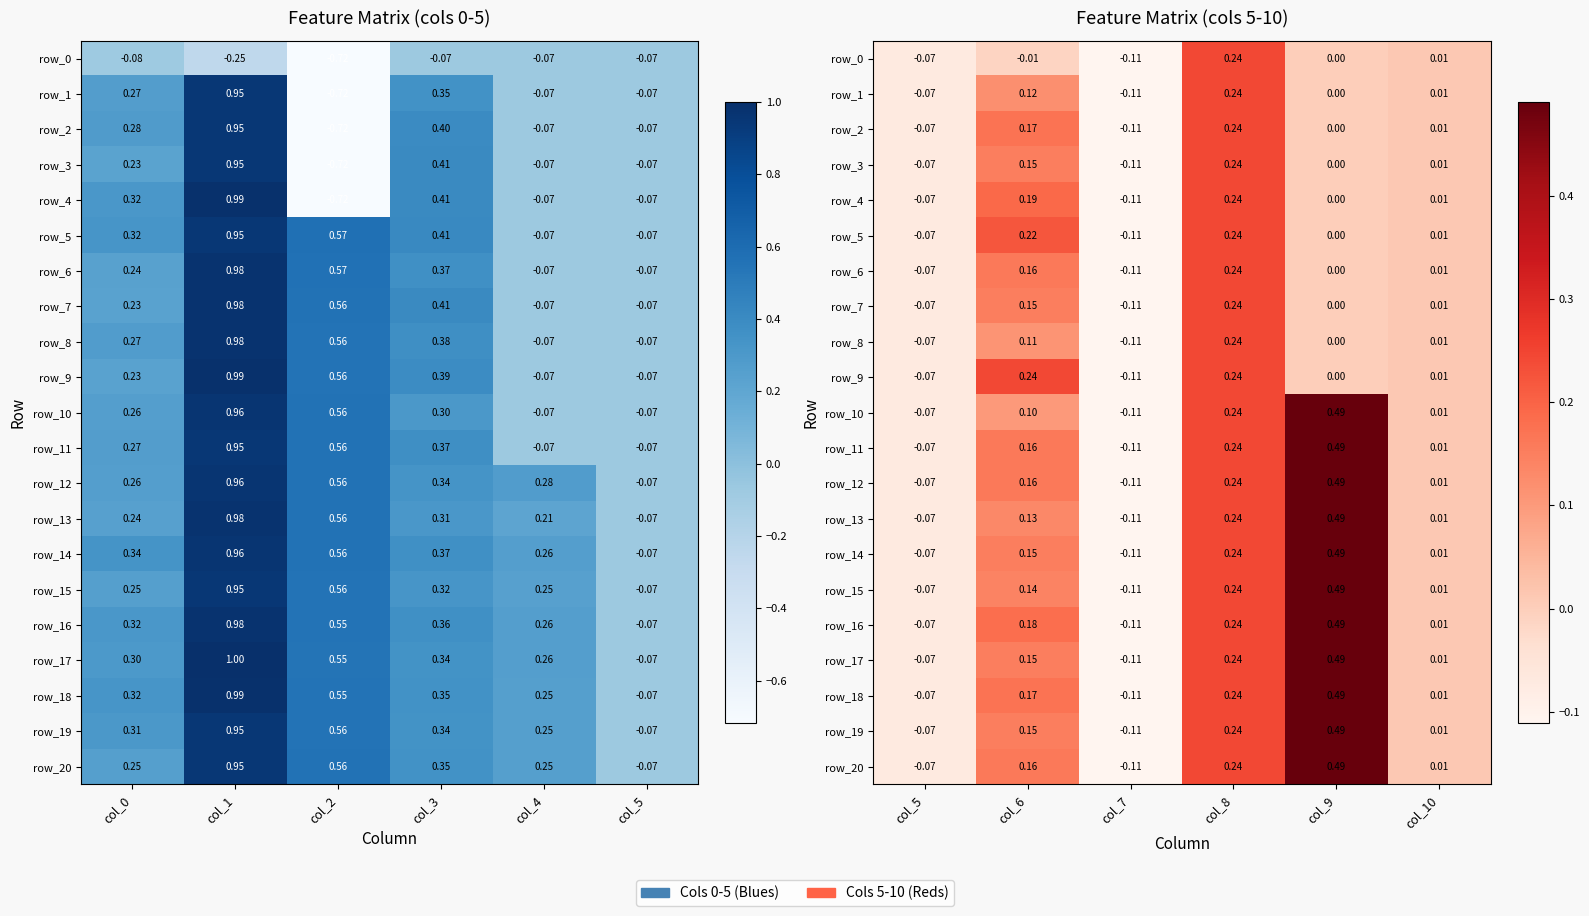

How many negative values does the row_19 series have?

2